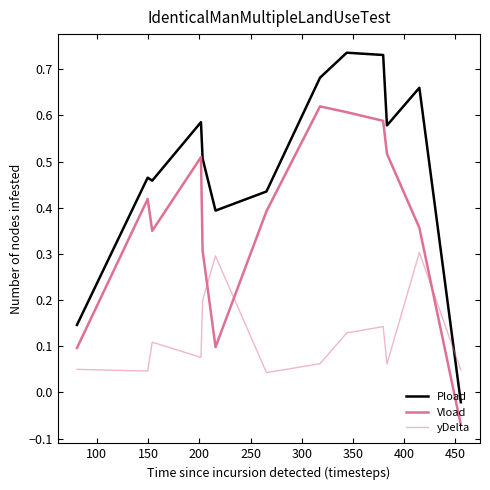

How many series are shown in this chart?

3